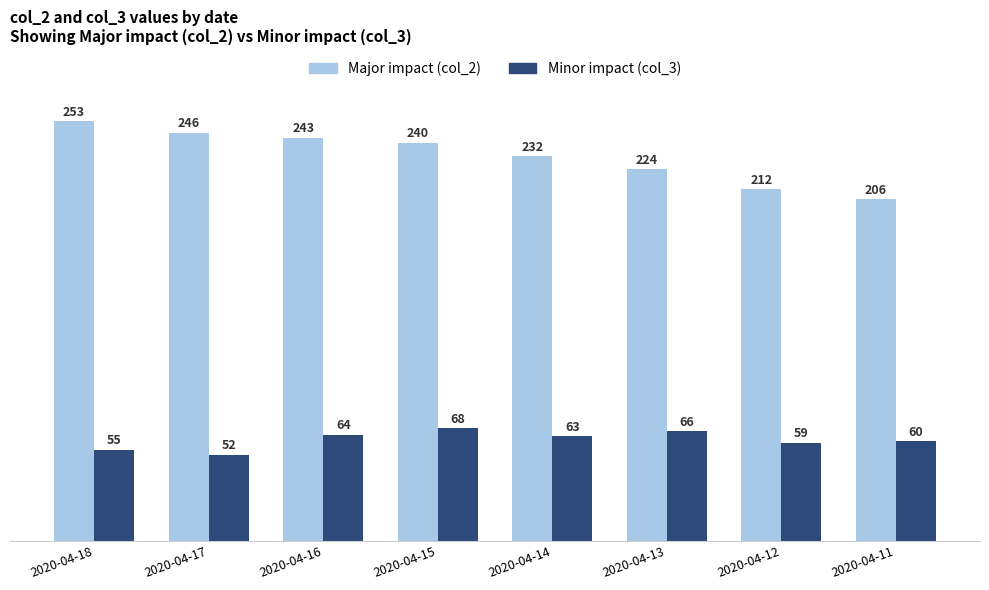

What is the difference between the maximum and second lowest values in the Minor impact (col_3) series?

13